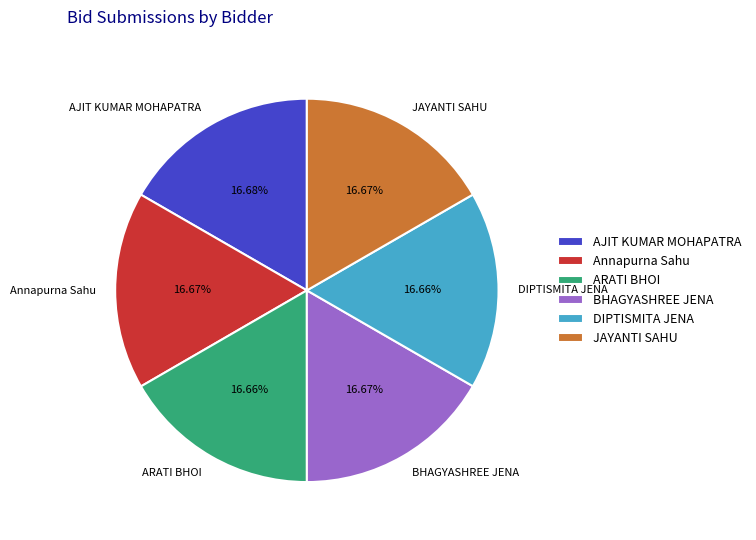

What percentage is the ARATI BHOI slice, to the nearest percent?

17%